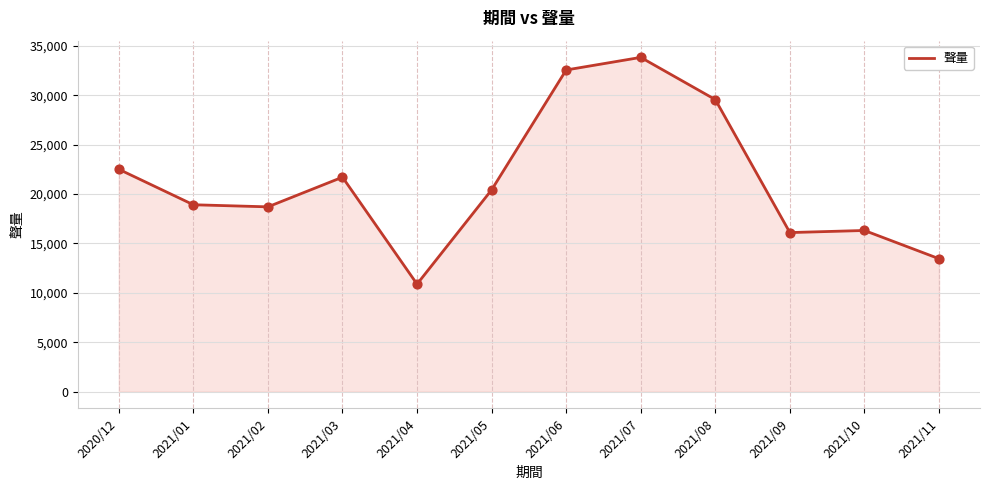

Approximately how many times larger is the value at 2021/06 compared to 2021/10?

2.0